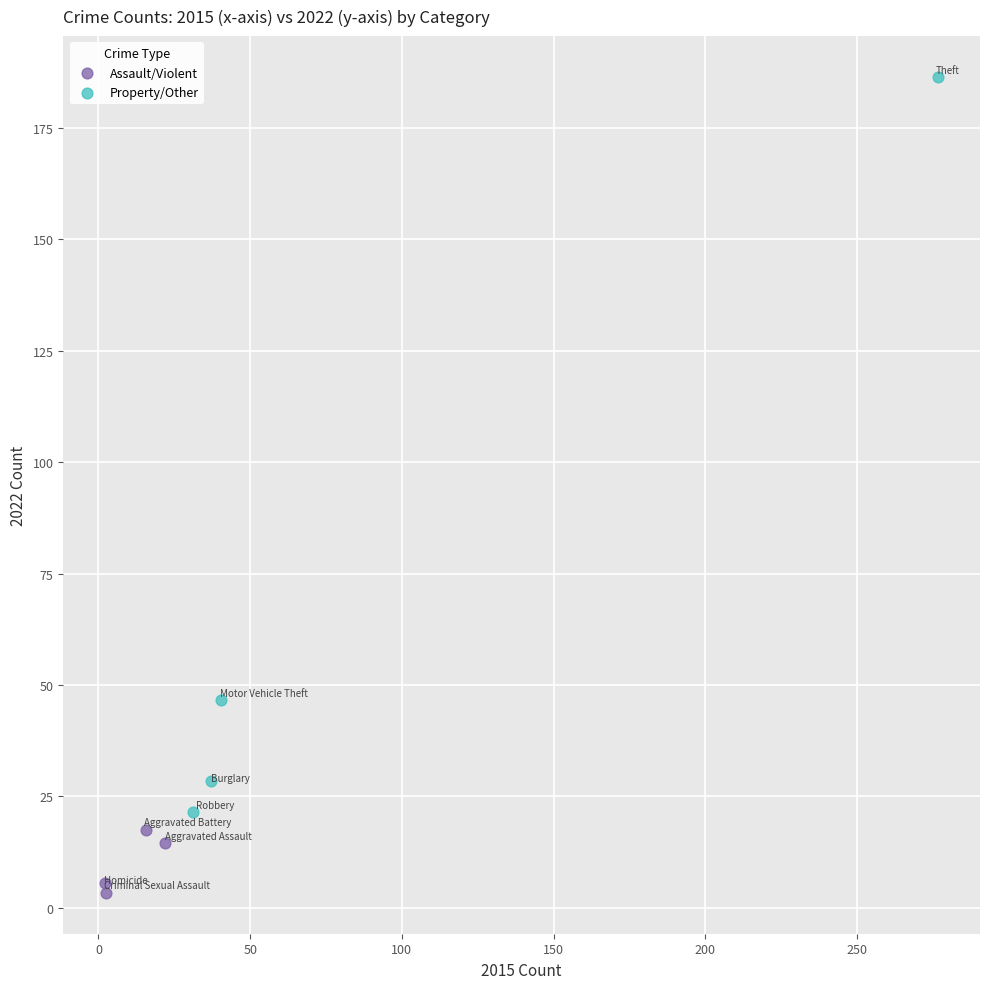

What are all the series names shown in the legend?

Assault/Violent, Property/Other